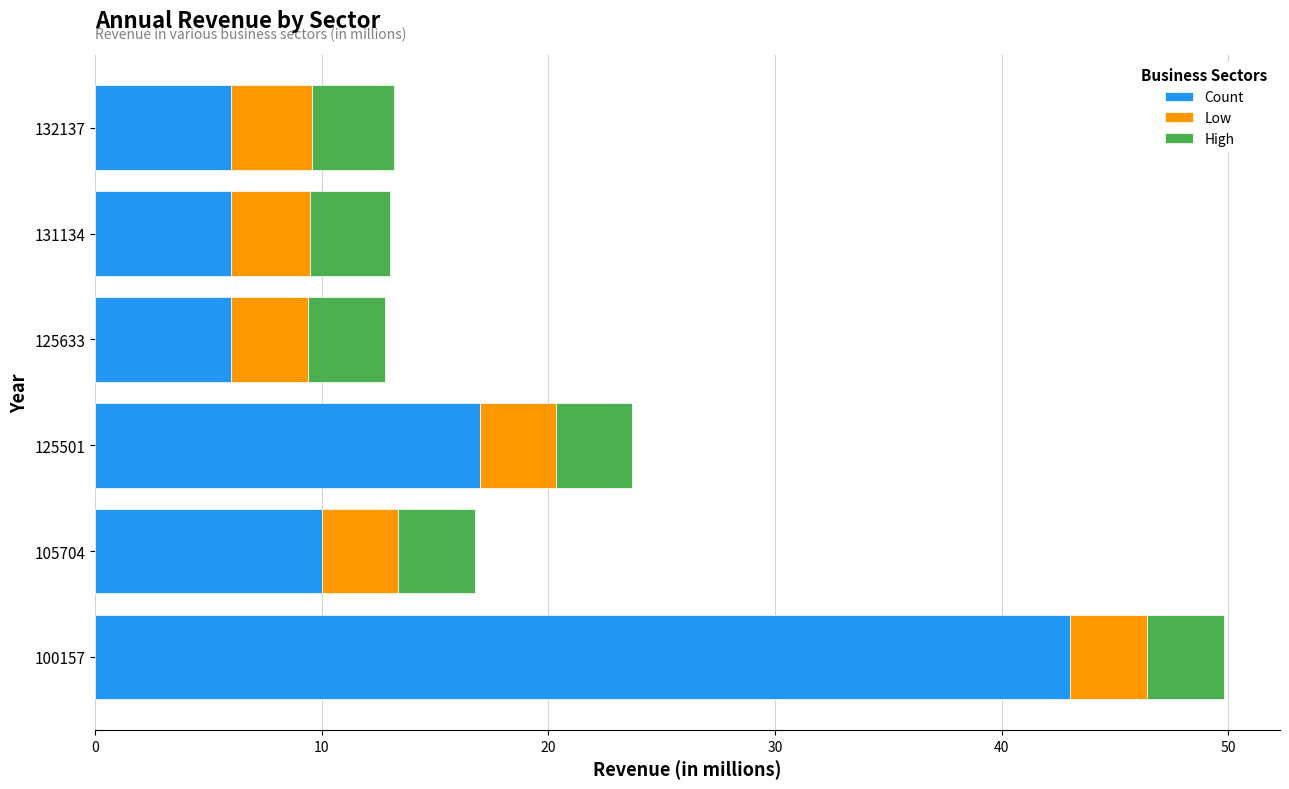

What is the maximum value for Count?

43.0